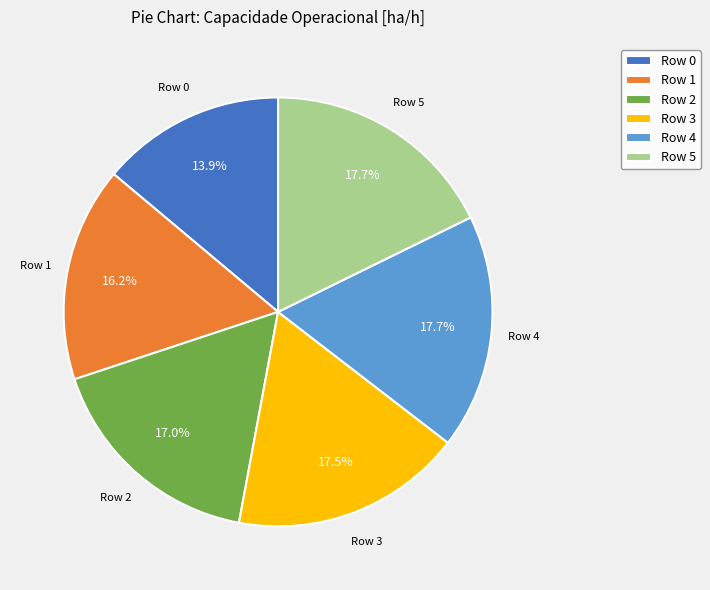

What is the total percentage of Row 5 and Row 0?

31.6%